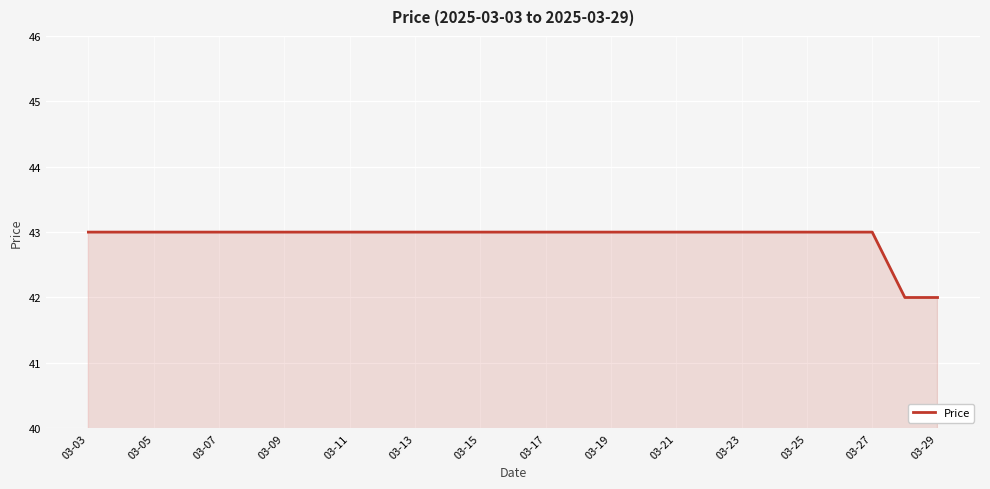

What is the smallest value displayed?

42